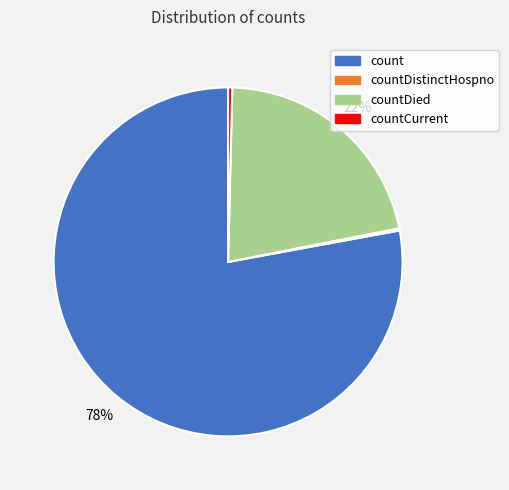

To the nearest percent, what is the difference between the largest and smallest slice percentages?

78%